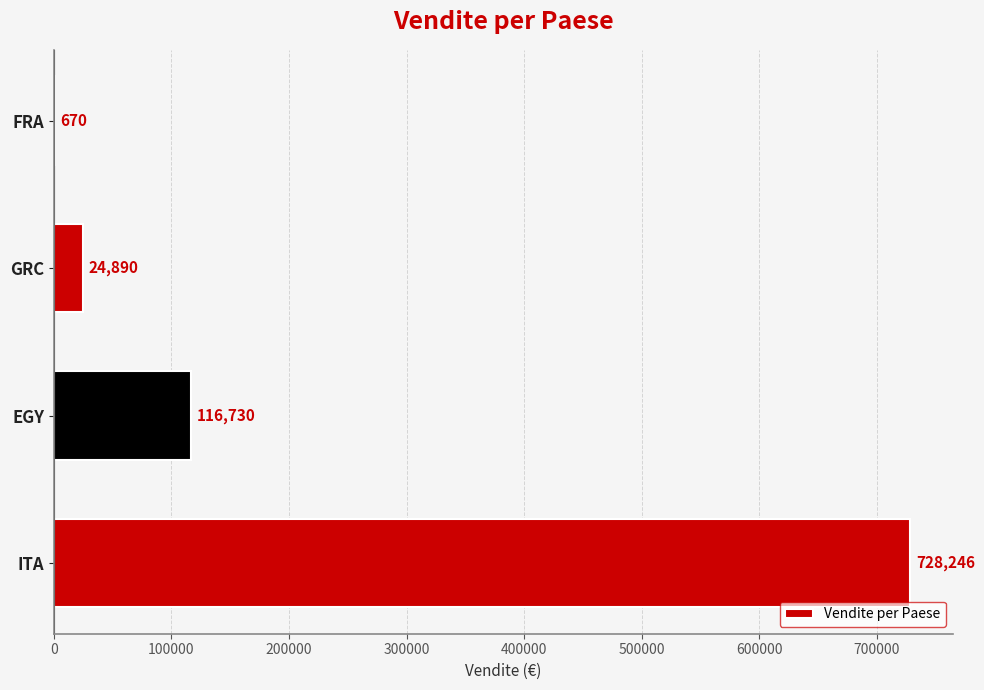

Where is the data nearest to the value 364458?

EGY